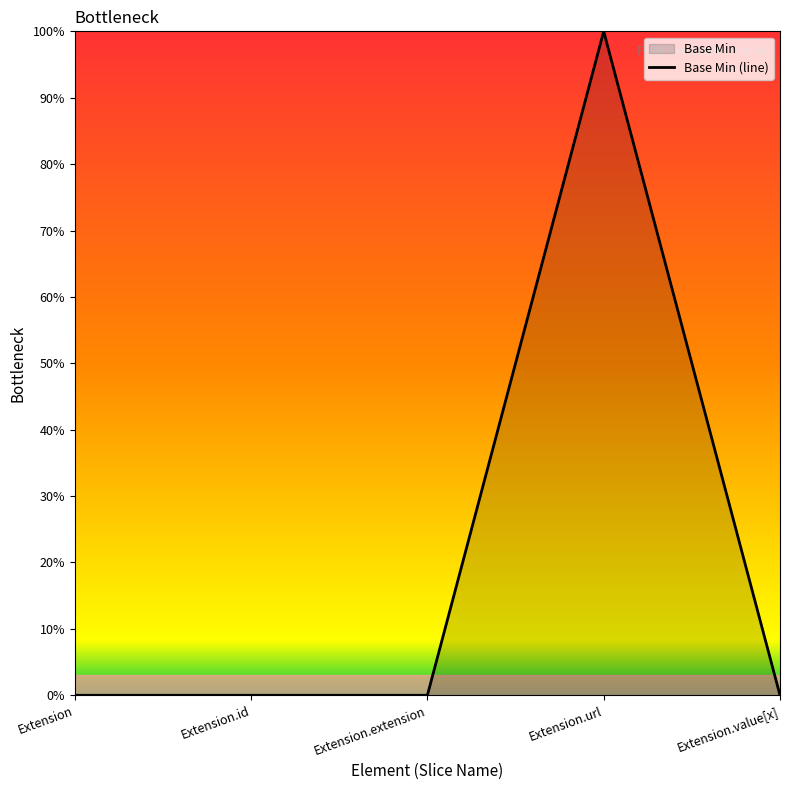

How many lines are shown in the chart?

1